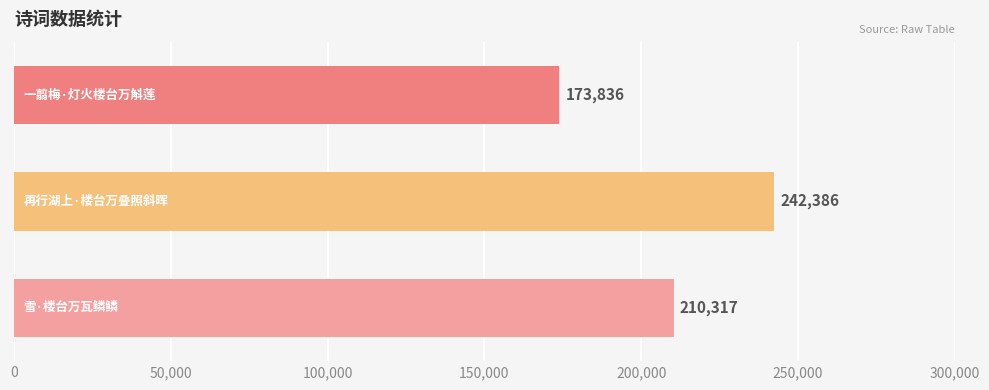

What is the difference between the maximum and second lowest values?

32069